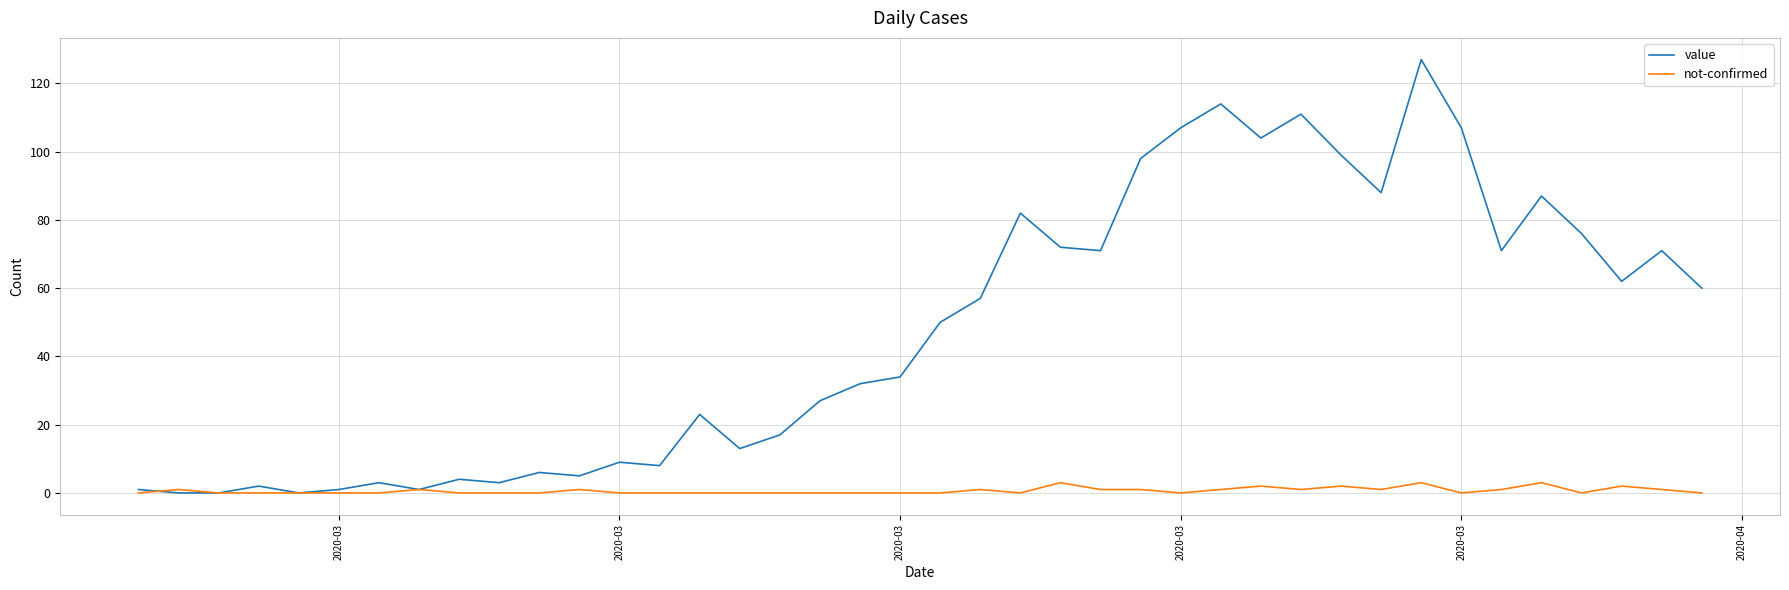

List the series in order of their overall mean, lowest first.

not-confirmed, value